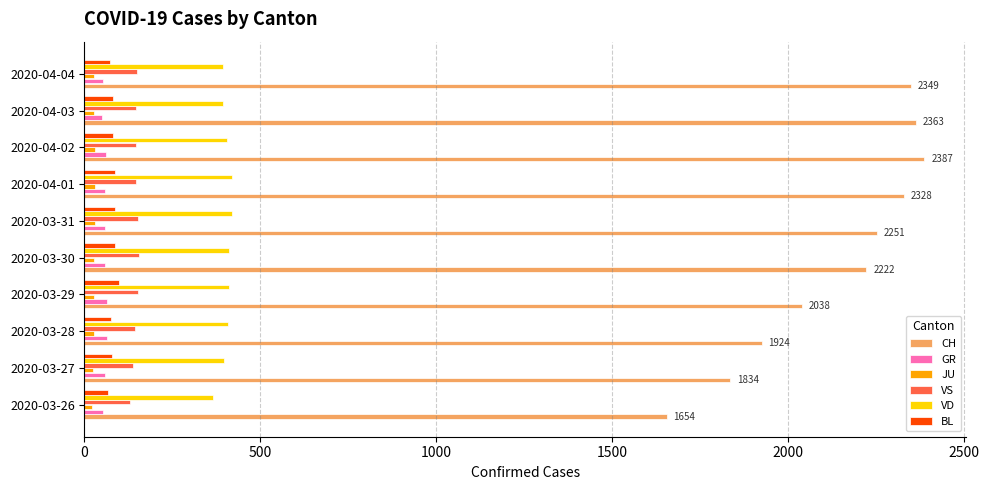

What is the average value of the CH series?

2135